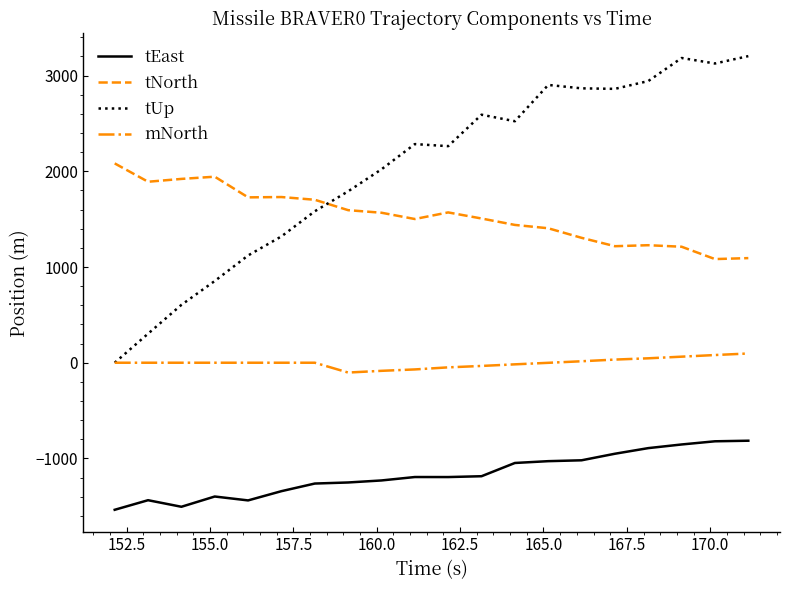

How many categories are shown in the chart?

20